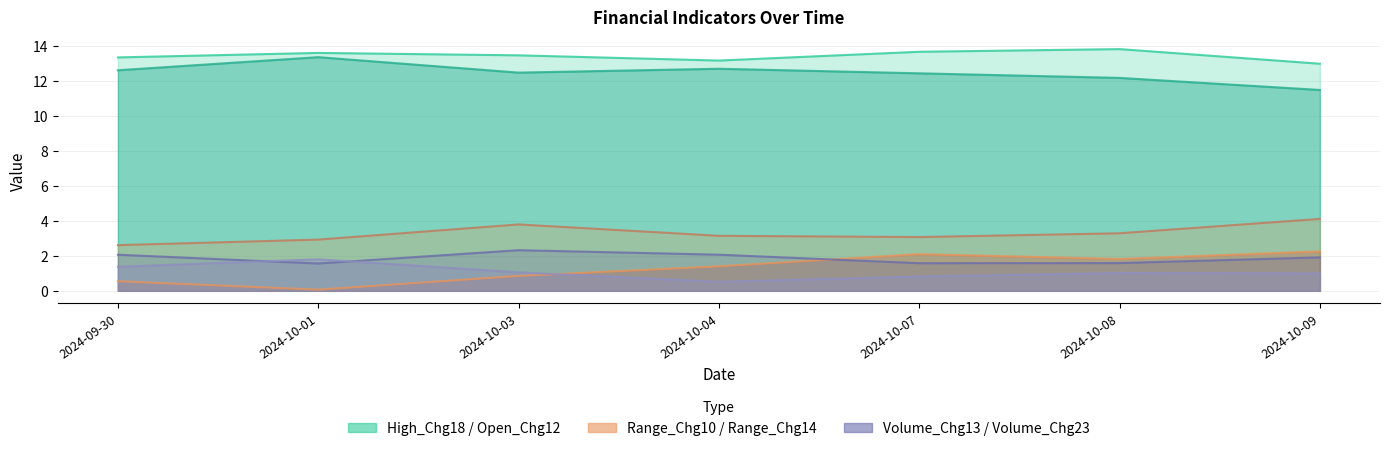

What is the sum of the Range_Chg14 values at 2024-10-04 and 2024-10-01?

6.1